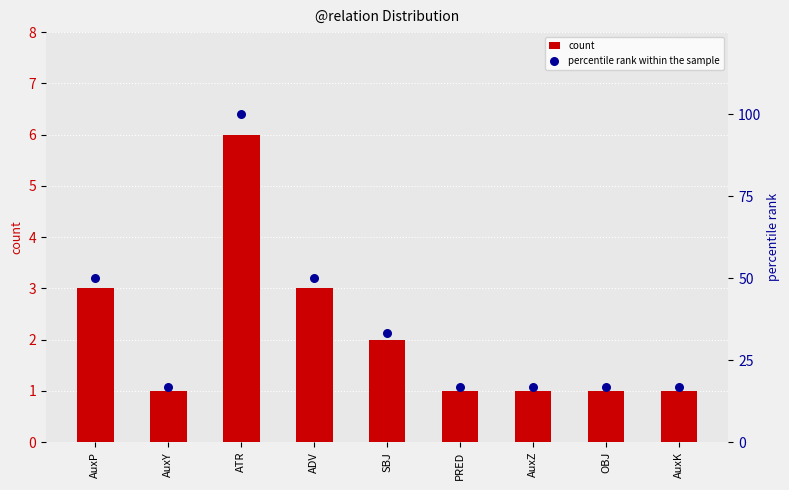

Which series has the largest total across all categories?

percentile rank within the sample